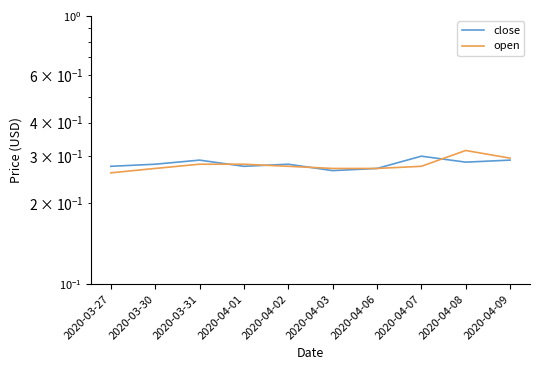

How many open values are between 0 and 1?

10